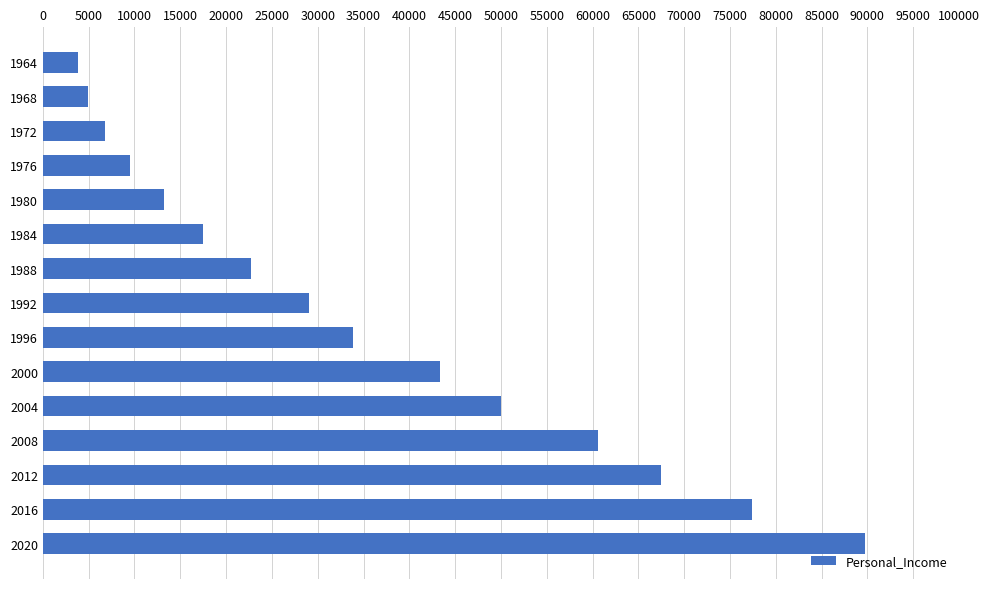

List the labels in order of value, largest first.

2020, 2016, 2012, 2008, 2004, 2000, 1996, 1992, 1988, 1984, 1980, 1976, 1972, 1968, 1964